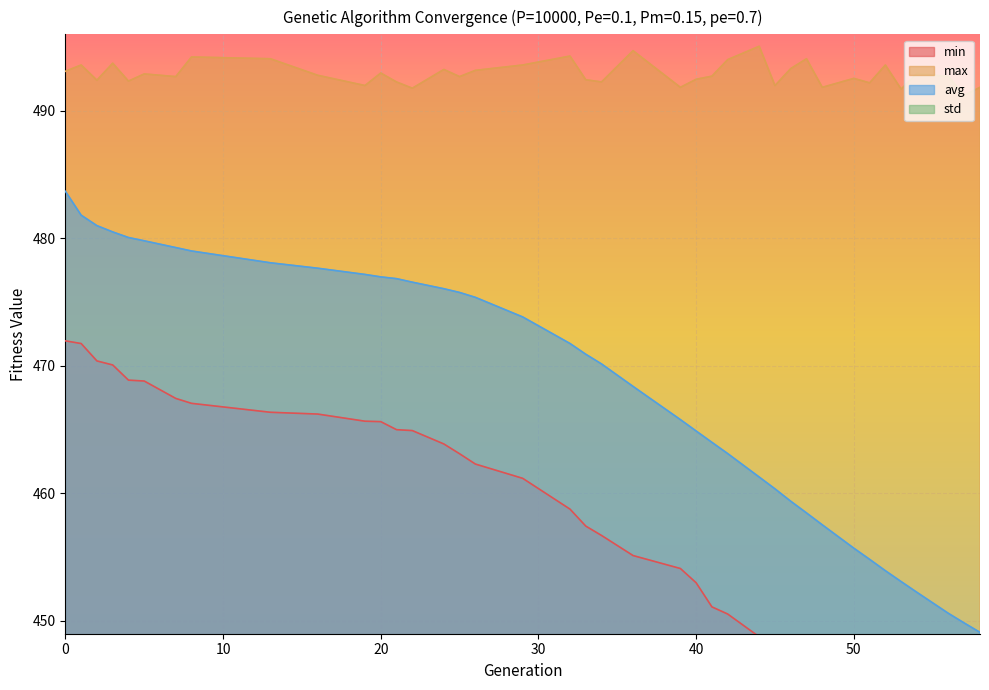

How many interior local peaks does the max series have?

13